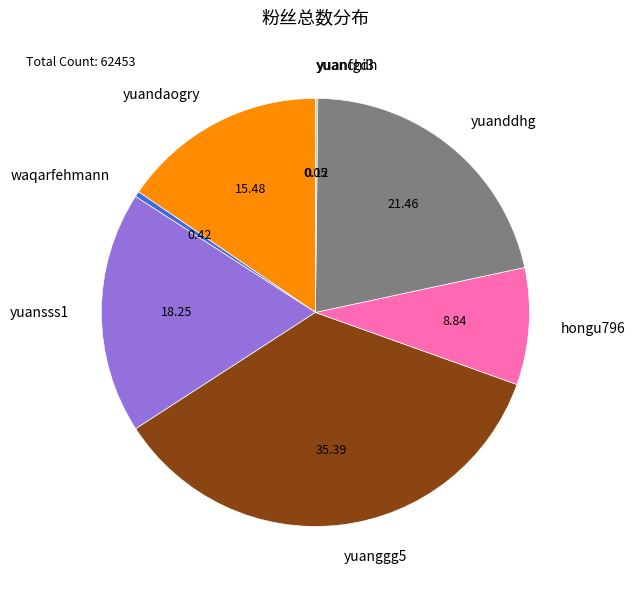

Does hongu796 account for over 50% of the chart?

No